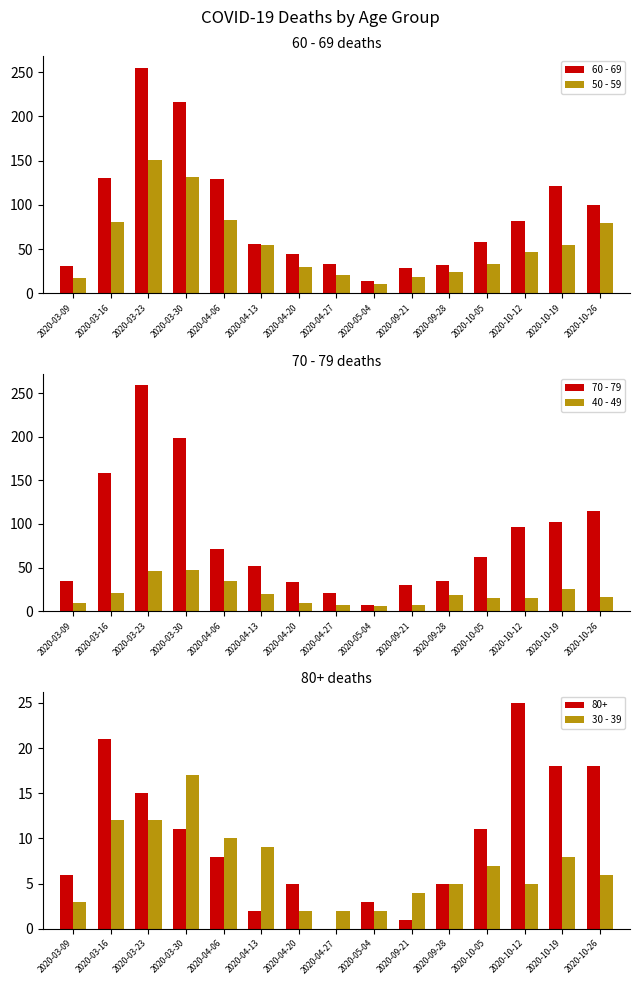

Is it true that 50 - 59 equals 52 at 2020-10-26?

False